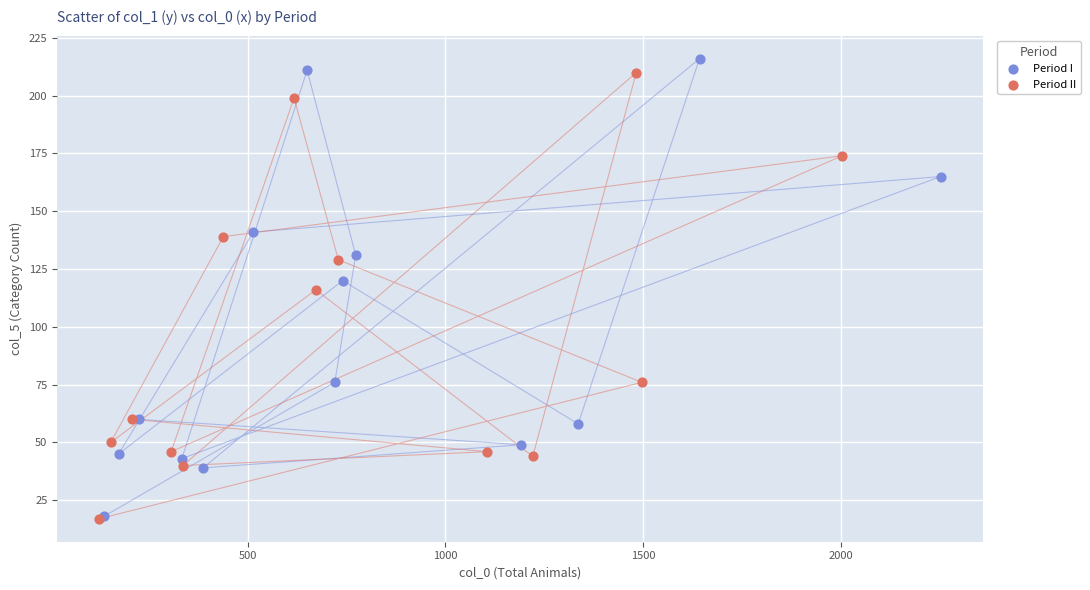

What are all the series names shown in the legend?

Period I, Period II